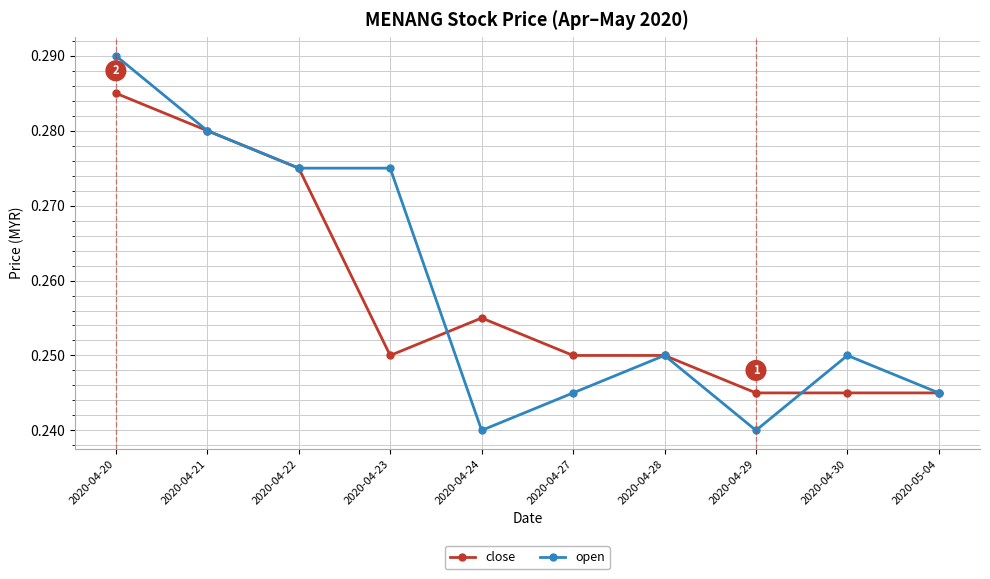

How many lines are shown in the chart?

2